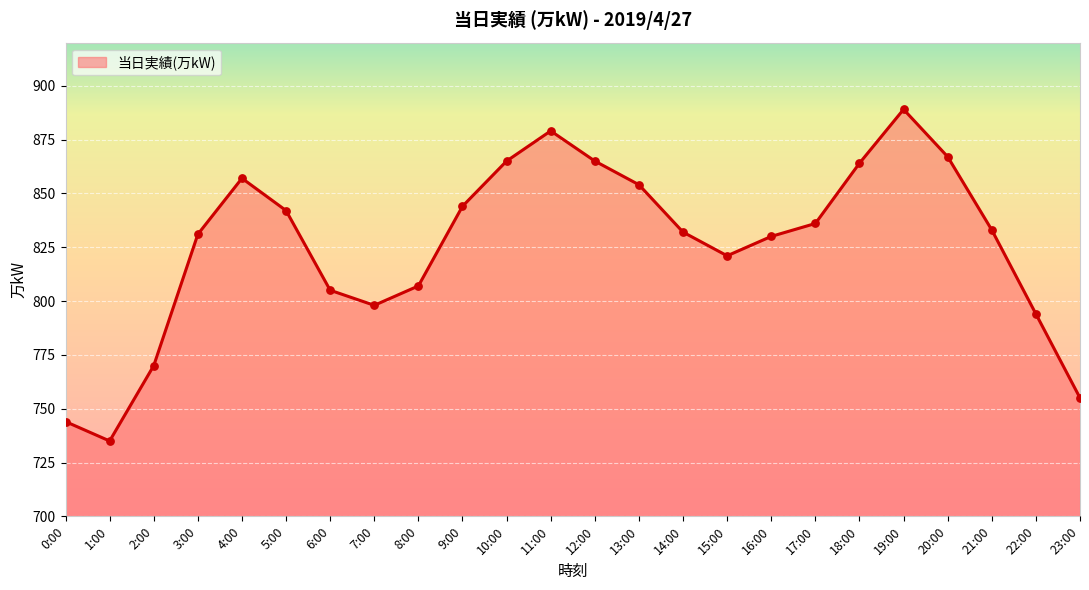

Which has a higher value, 3:00 or 22:00?

3:00